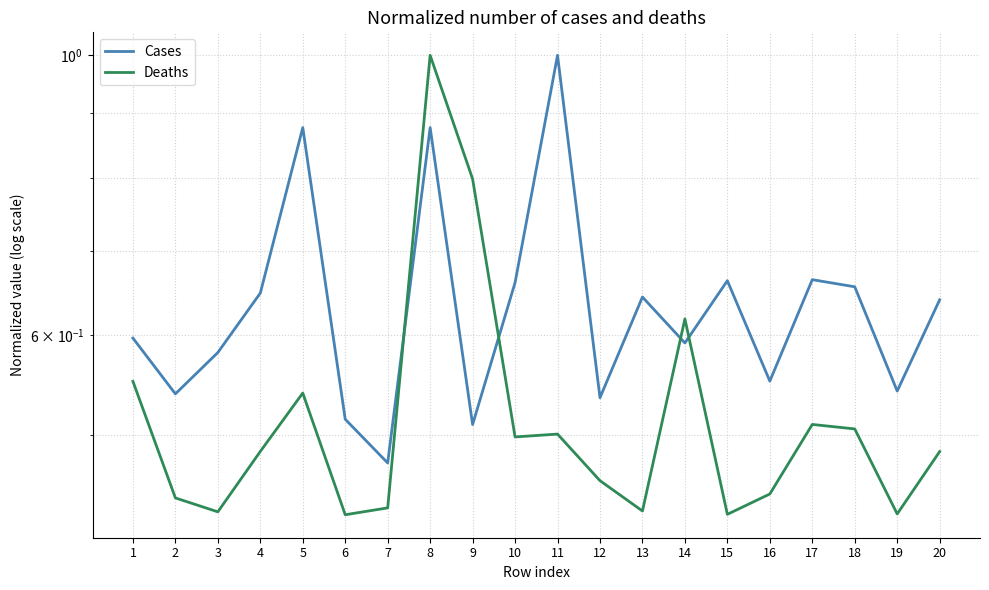

Reading right to left, what are all the values shown in this chart?

Cases: 20=0.6	19=0.5	18=0.7	17=0.7	16=0.6	15=0.7	14=0.6	13=0.6	12=0.5	11=1.0	10=0.7	9=0.5	8=0.9	7=0.5	6=0.5	5=0.9	4=0.6	3=0.6	2=0.5	1=0.6
Deaths: 20=0.5	19=0.4	18=0.5	17=0.5	16=0.4	15=0.4	14=0.6	13=0.4	12=0.5	11=0.5	10=0.5	9=0.8	8=1.0	7=0.4	6=0.4	5=0.5	4=0.5	3=0.4	2=0.4	1=0.6